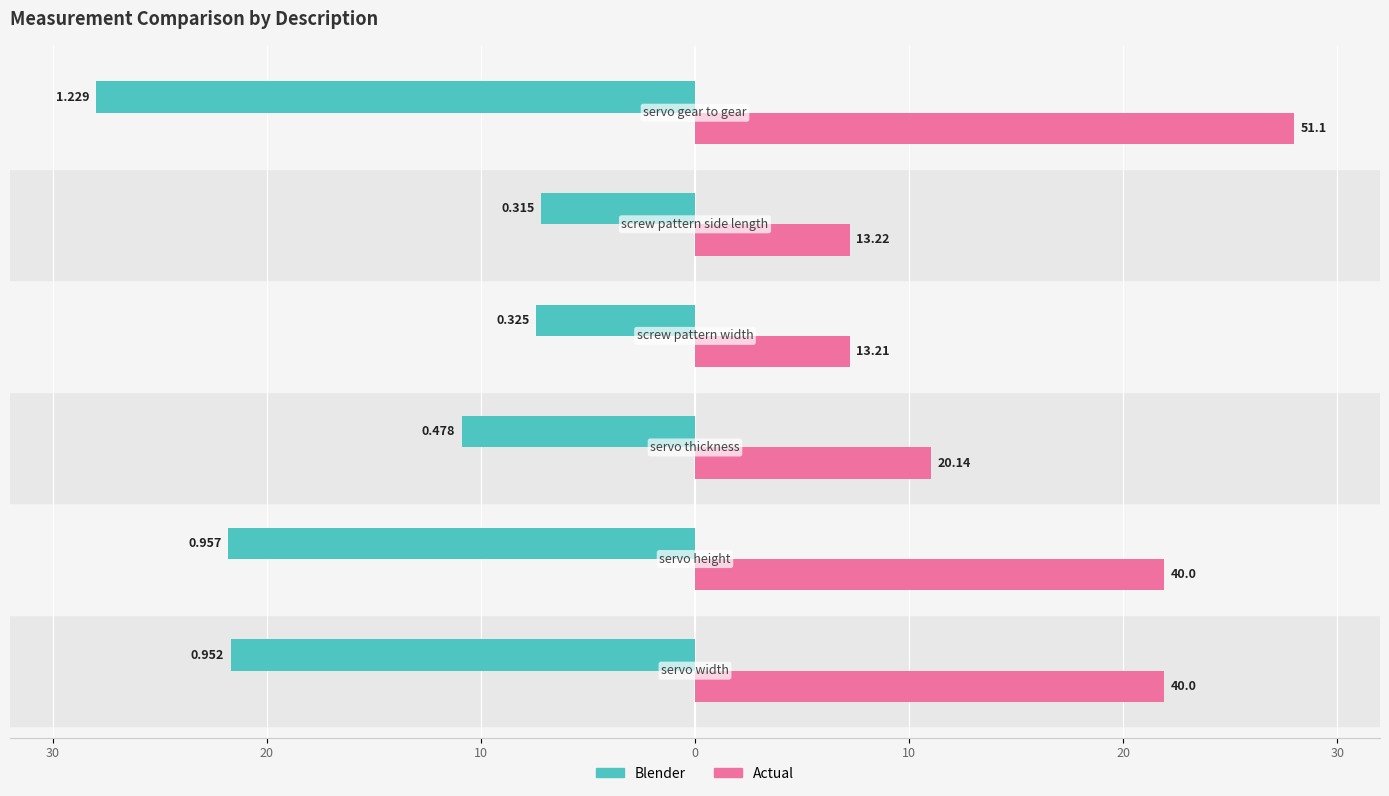

What are all the series names shown in the legend?

Blender, Actual